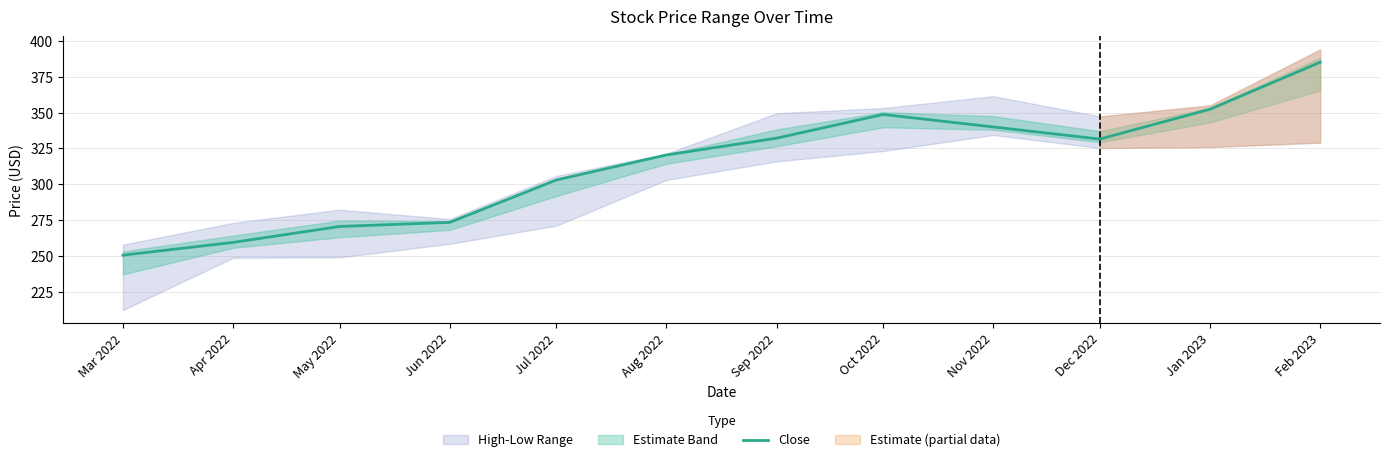

True or false: the data shows 340.0 at Nov 2022.

True